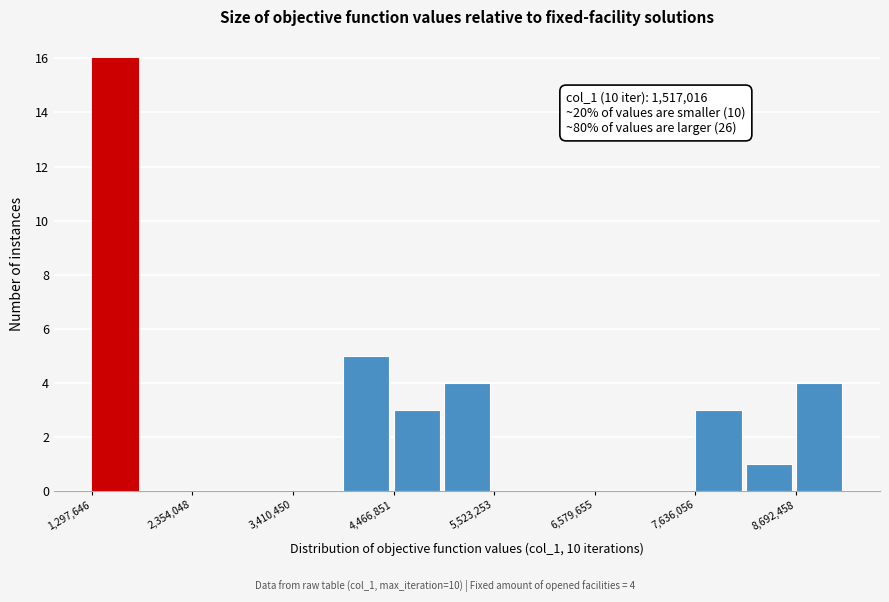

Read against the x-axis, roughly where is the centre of the tallest bar?

1600000